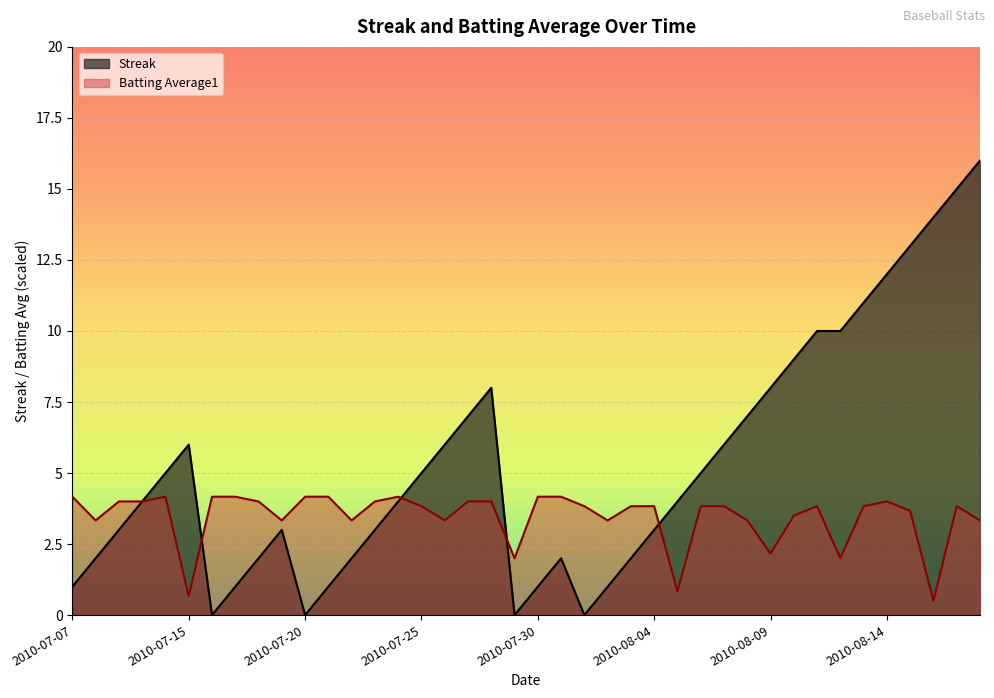

The Batting Average1 series shows 3.7 at 2010-08-15. True or false?

True